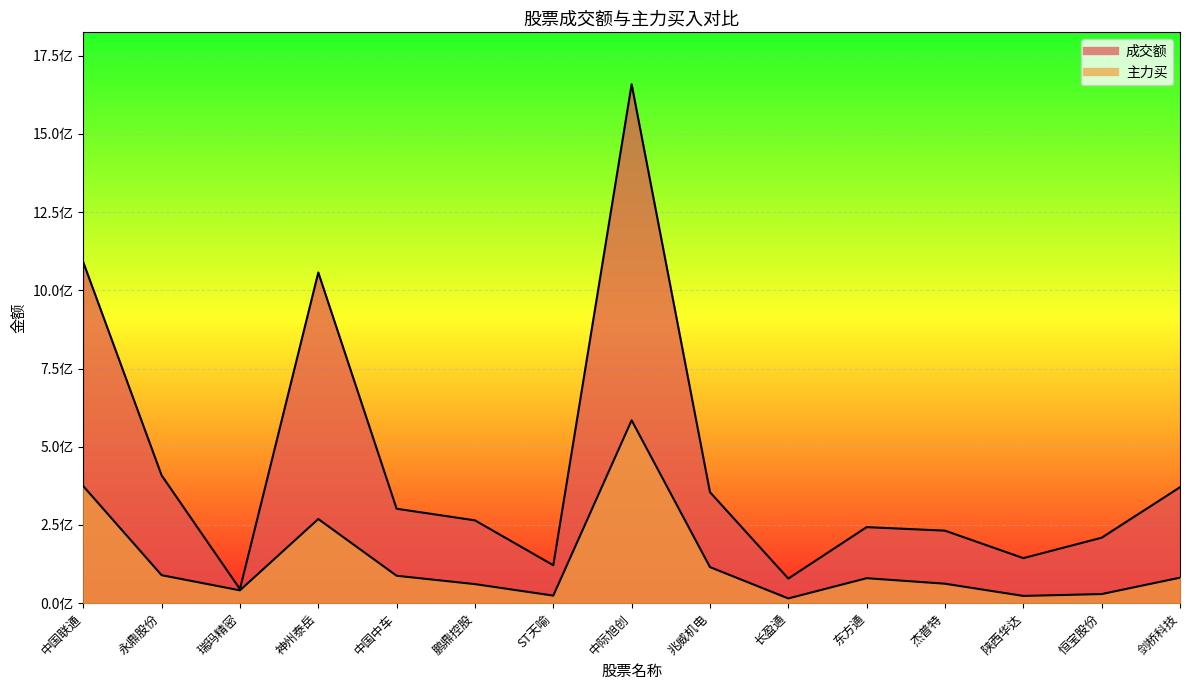

What are all the series names shown in the legend?

成交额, 主力买